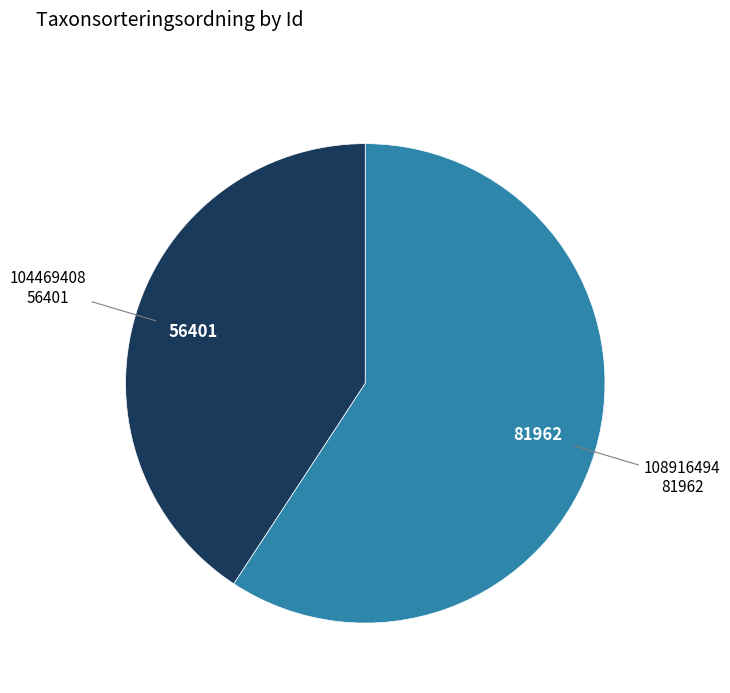

Rank the categories by value from lowest to highest.

104469408, 108916494